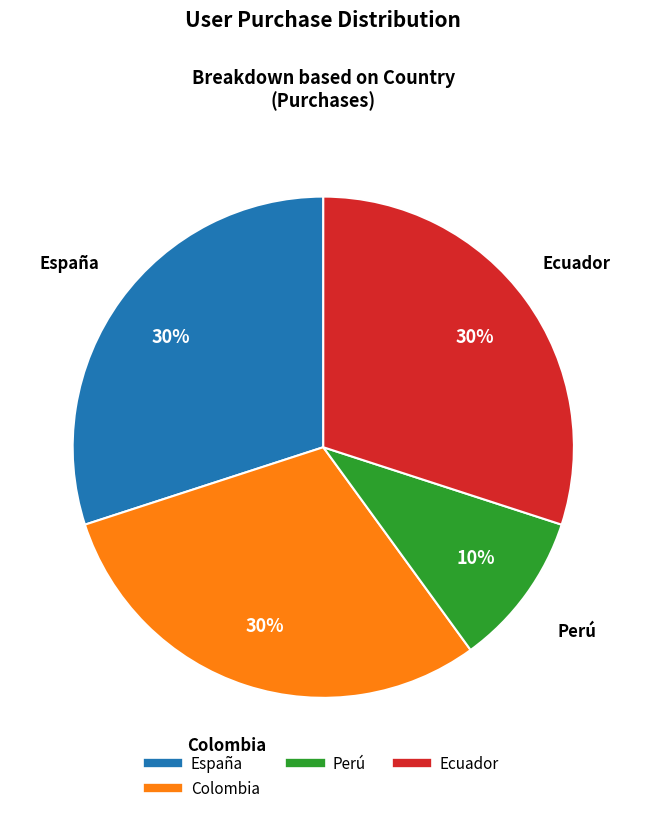

To the nearest percent, what is the average slice percentage?

25%